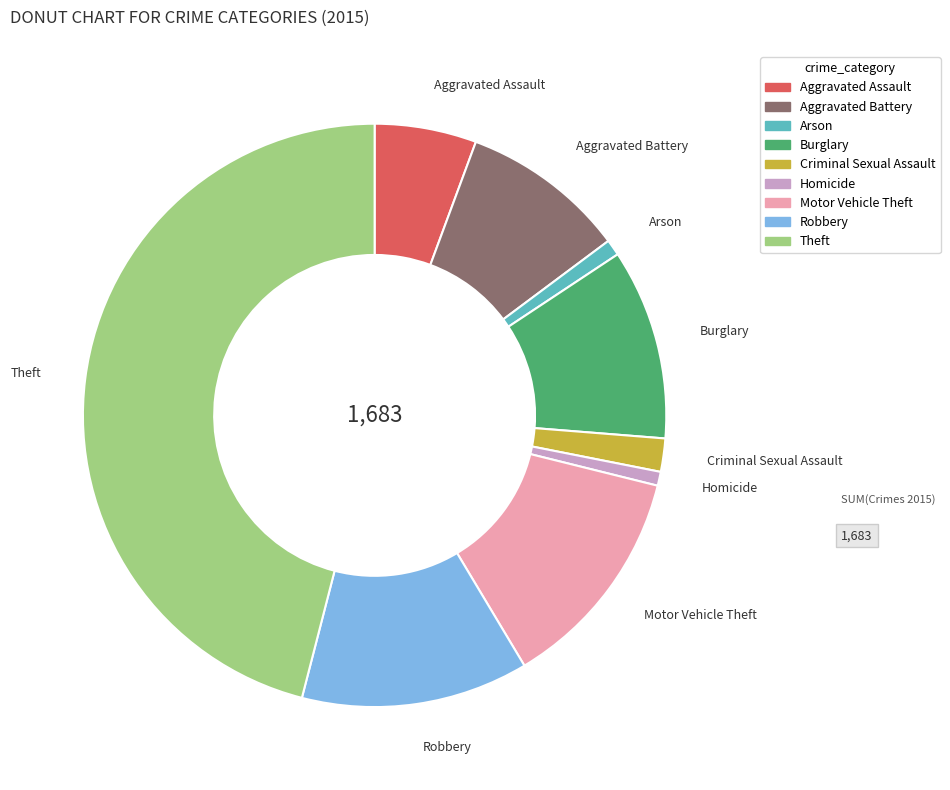

Is there a majority slice in this chart?

No